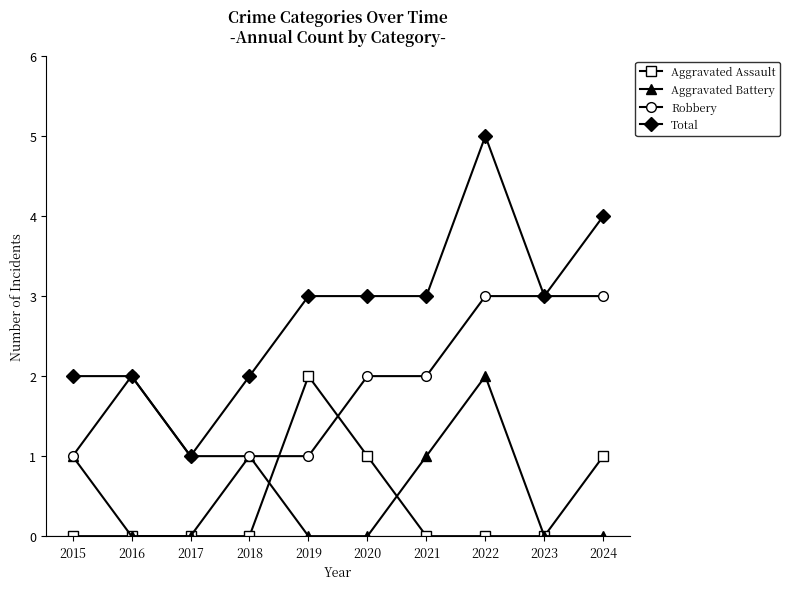

What is the value of the Total point at the 9th from the left?

3